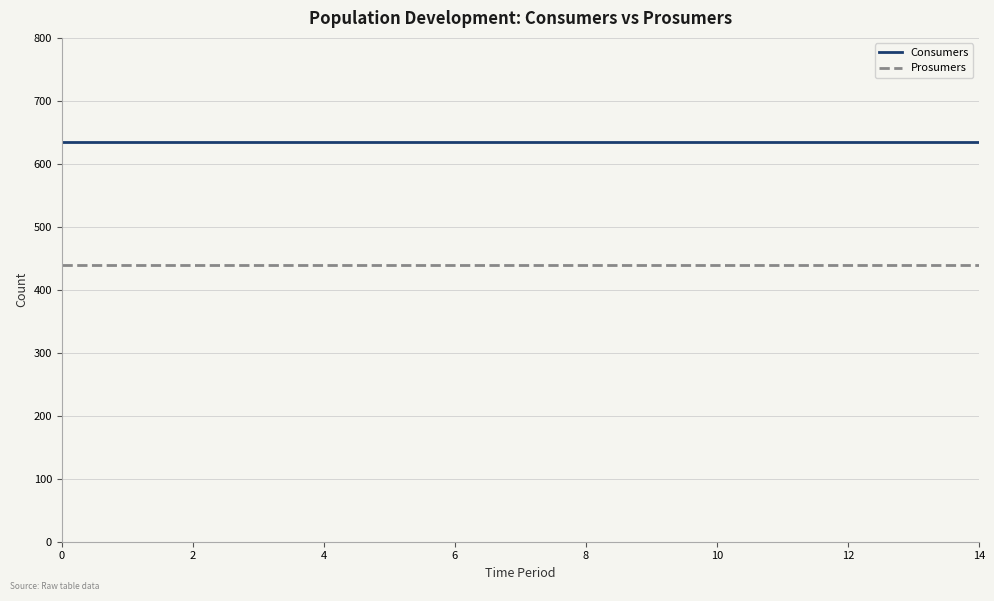

True or false: Prosumers and Consumers intersect in this chart.

False